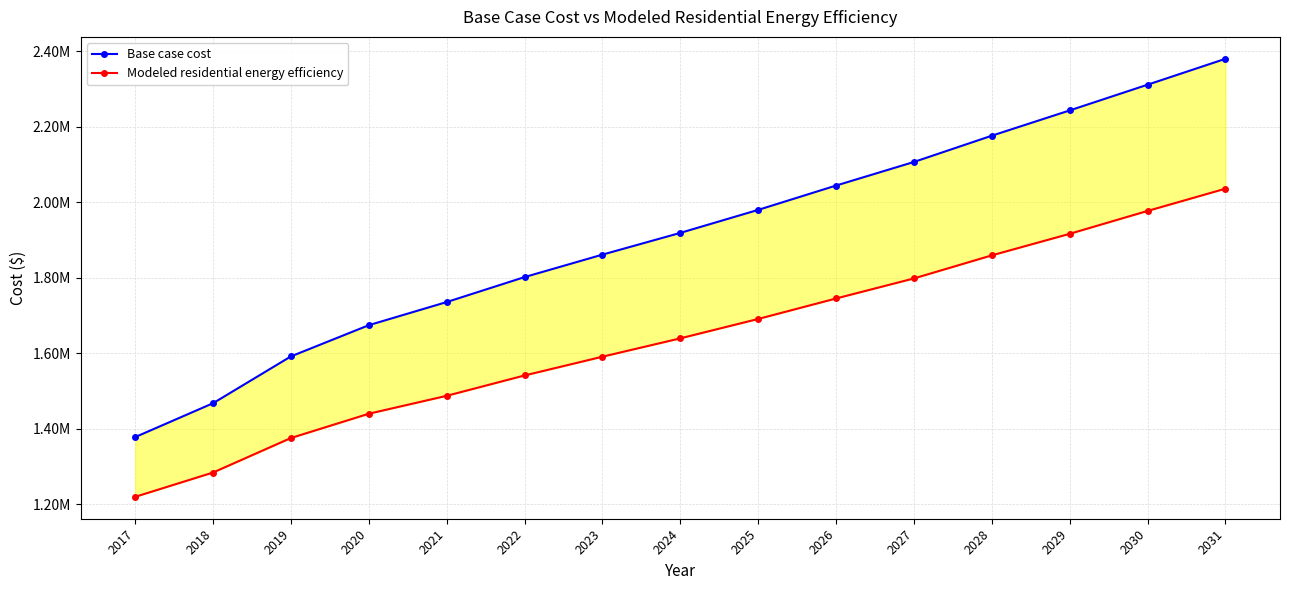

What is the difference between the highest and lowest values at 2025?

288942.9